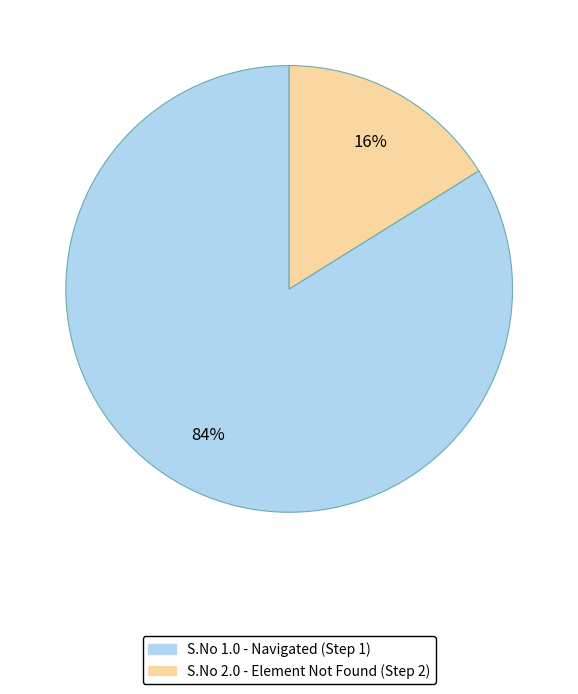

To the nearest percent, what is the difference between the largest and smallest slice percentages?

68%